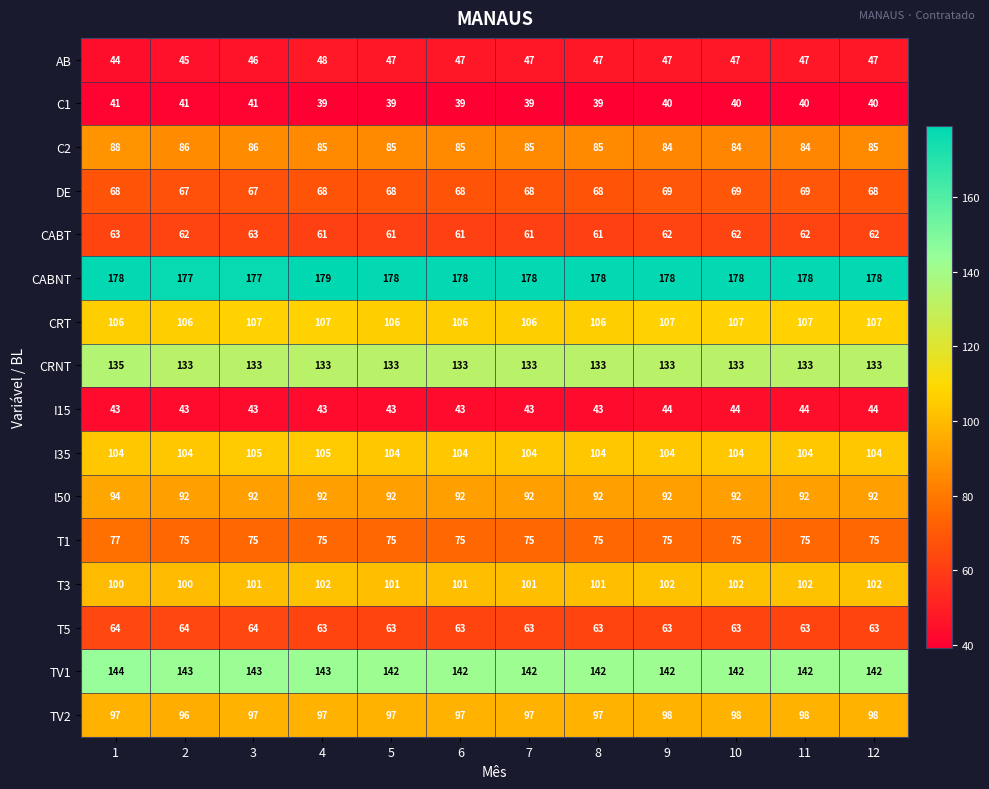

What is the average value of the DE series?

68